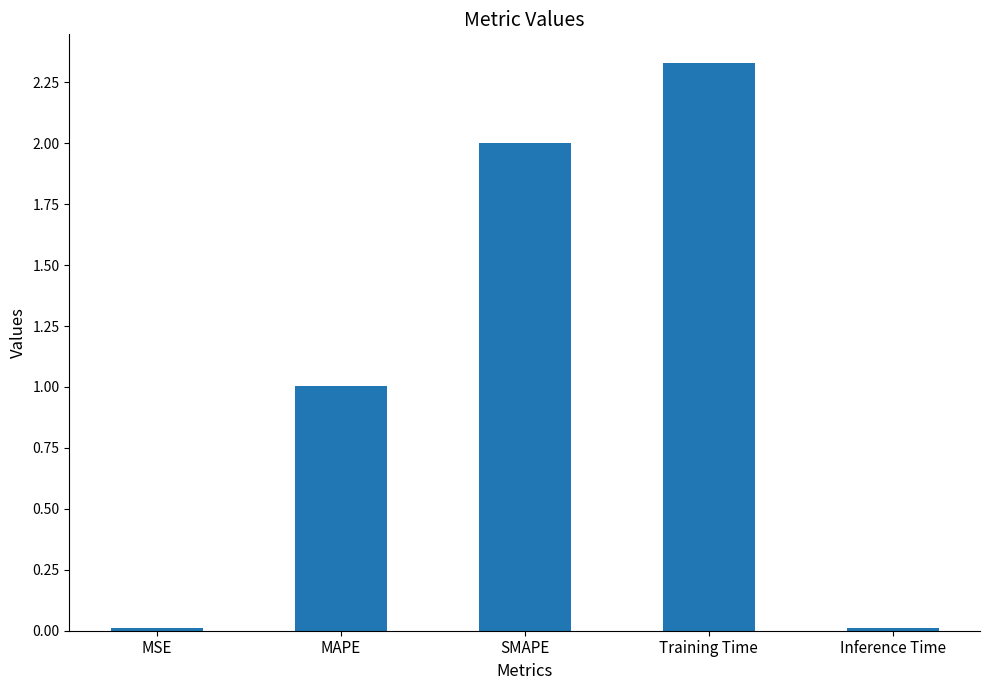

The chart shows a value of 1.0 at MAPE. True or false?

True